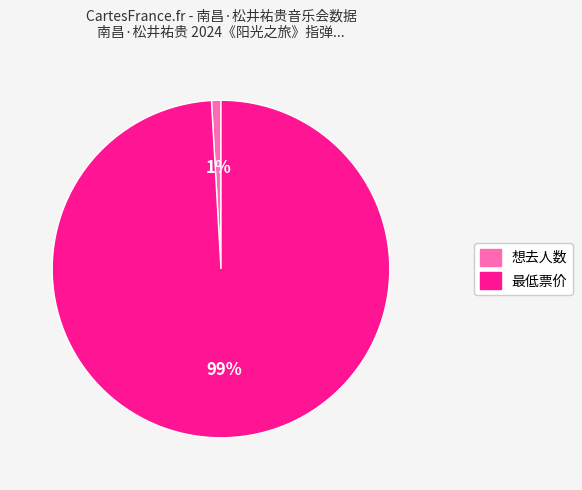

What percentage is the 想去人数 slice, to the nearest percent?

1%